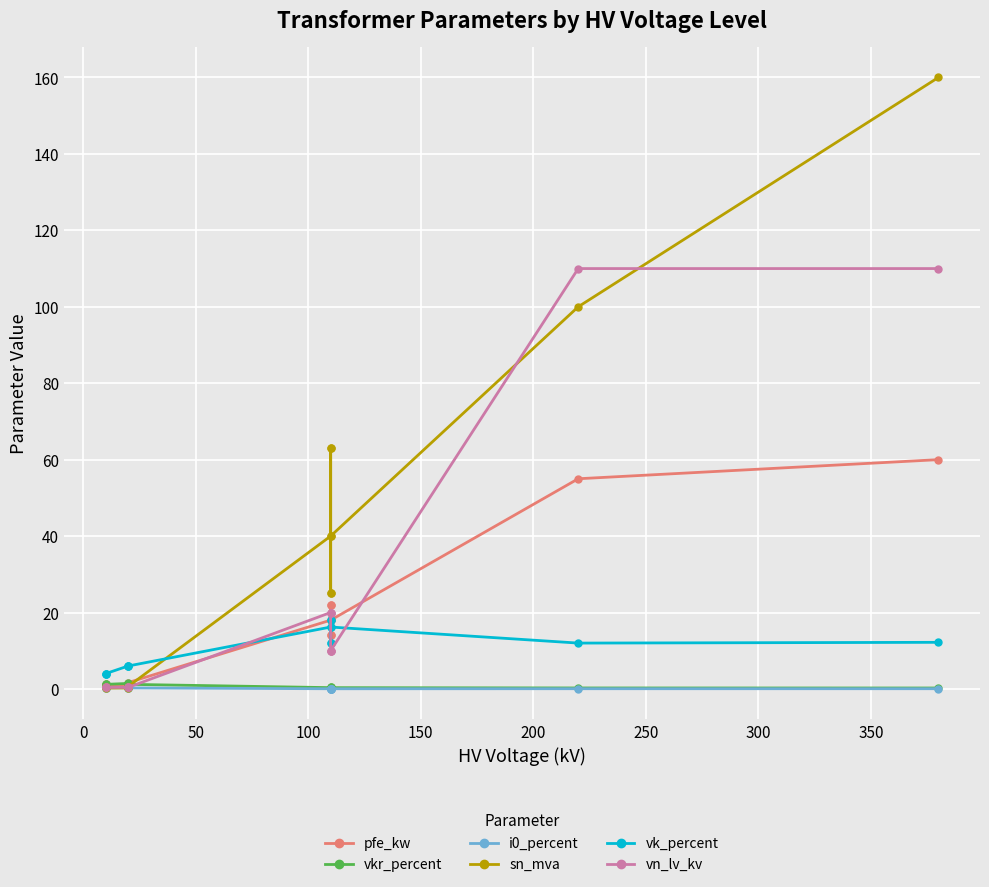

How many interior local peaks does the i0_percent series have?

3